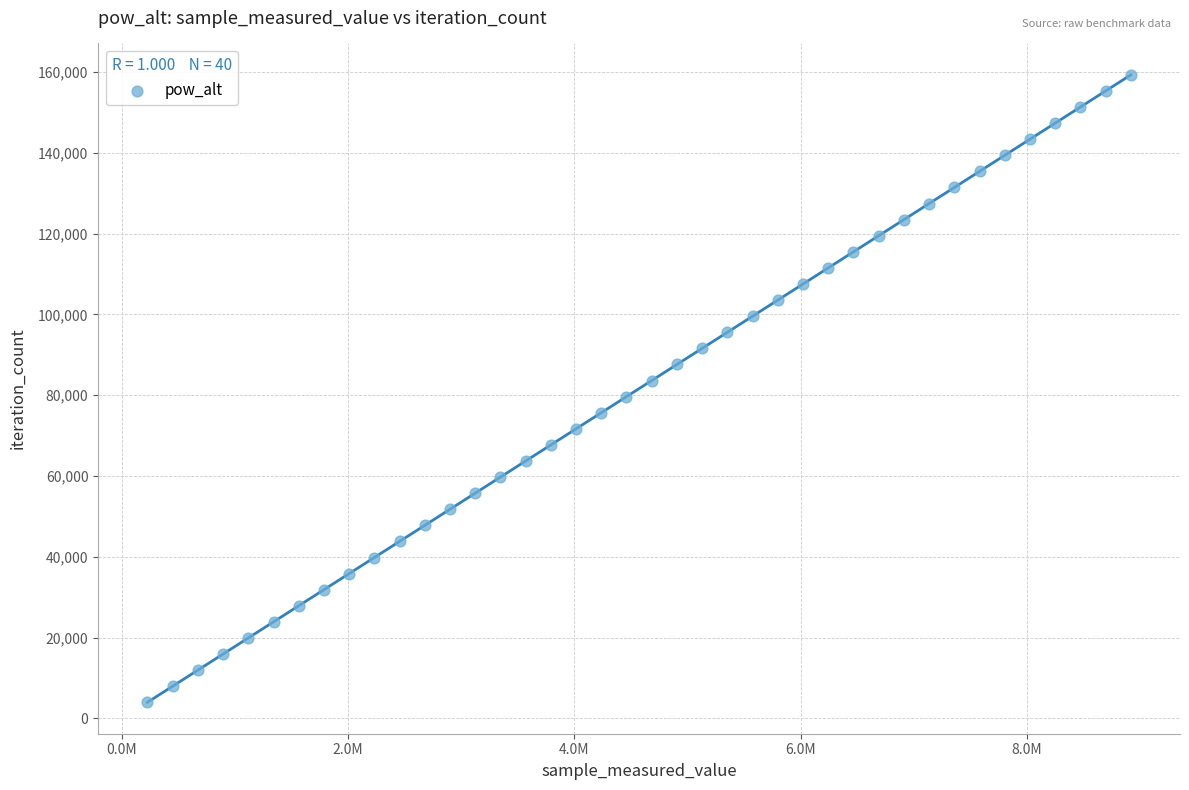

What is the range of Y values (max minus min)?

155298